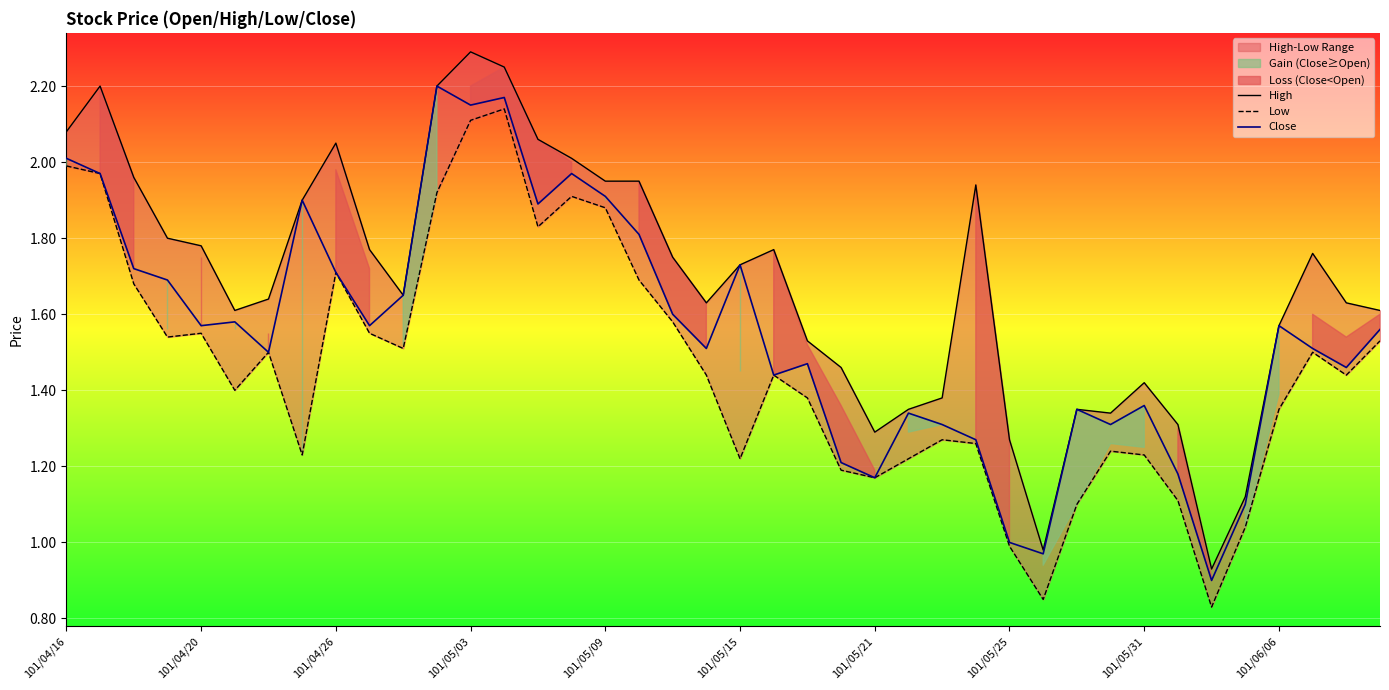

At which category does the chart reach its peak across all series?

101/05/03